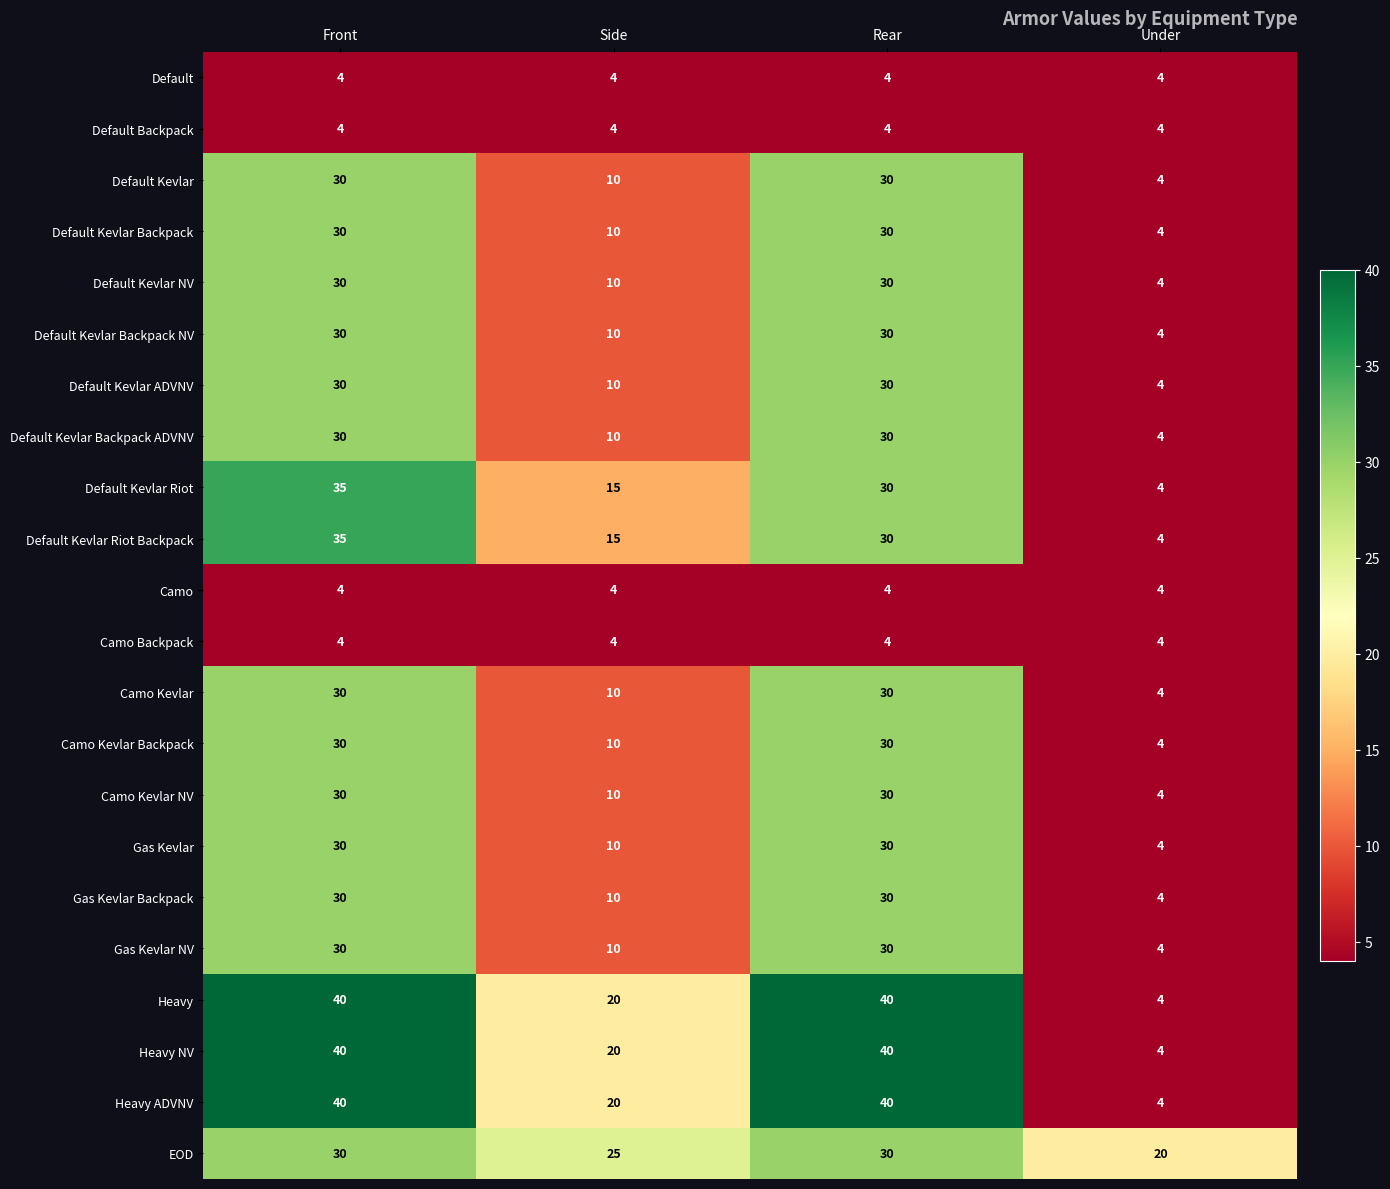

At which label does Default Kevlar Backpack ADVNV reach its minimum?

Under